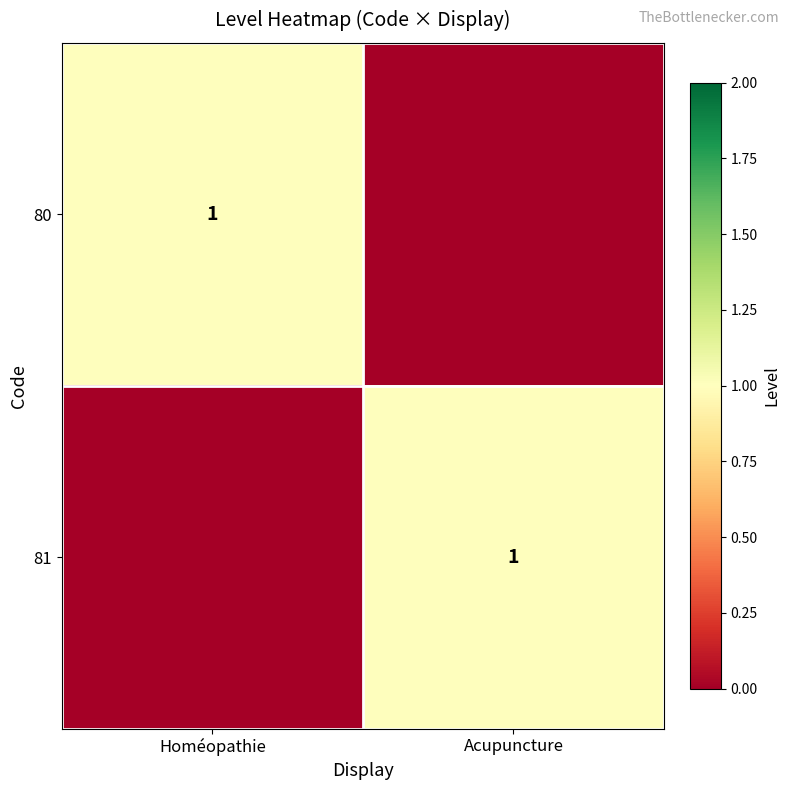

Is it true that 80 equals 1 at Homéopathie?

True